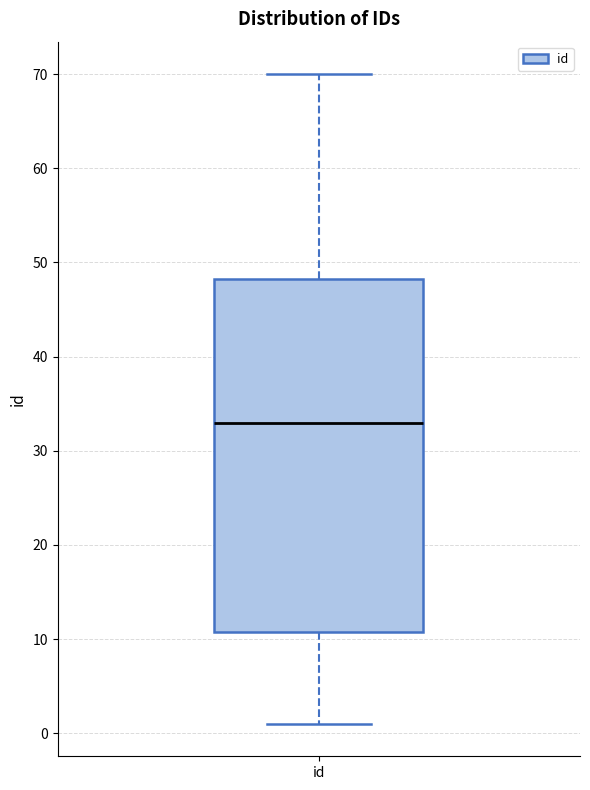

Transcribe this box plot: give where the median line is, the range the box spans, and where the two whiskers end, as read against the y-axis. The values are not printed on the chart, so give them approximately, as read against the axis.

median 33, box 11 to 48, whiskers 1 to 70